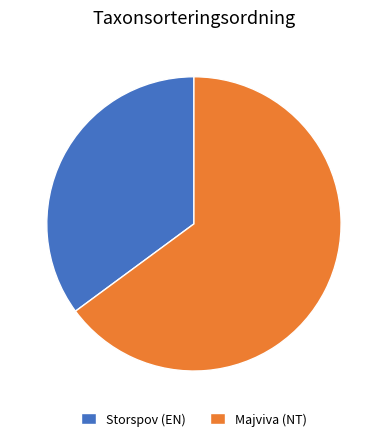

Is Majviva (NT) the majority of the pie?

Yes